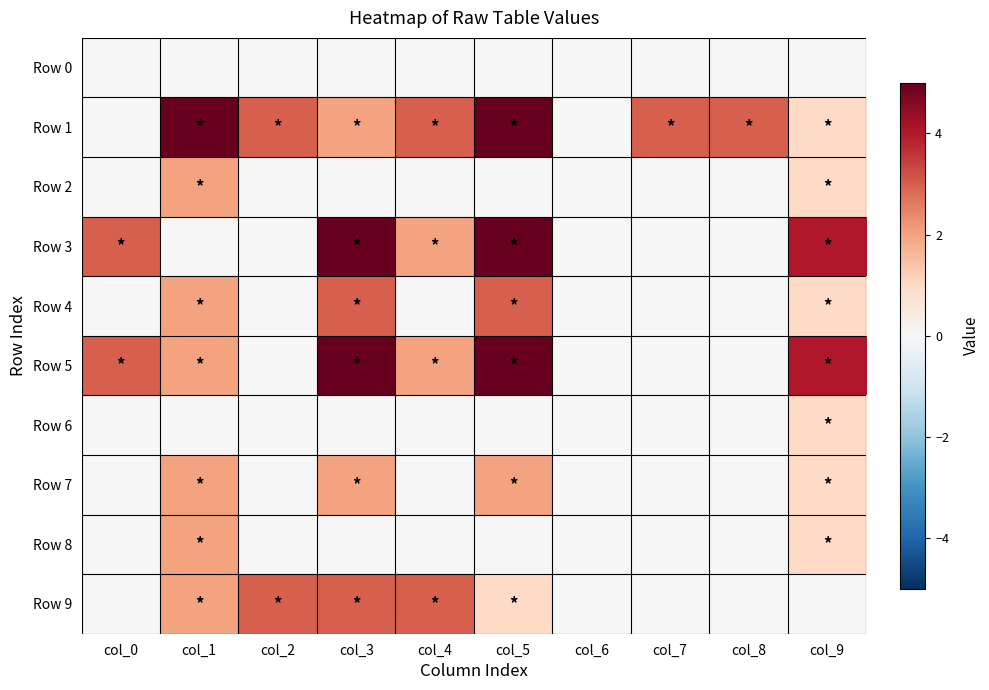

At how many categories does at least one series exceed 2?

9